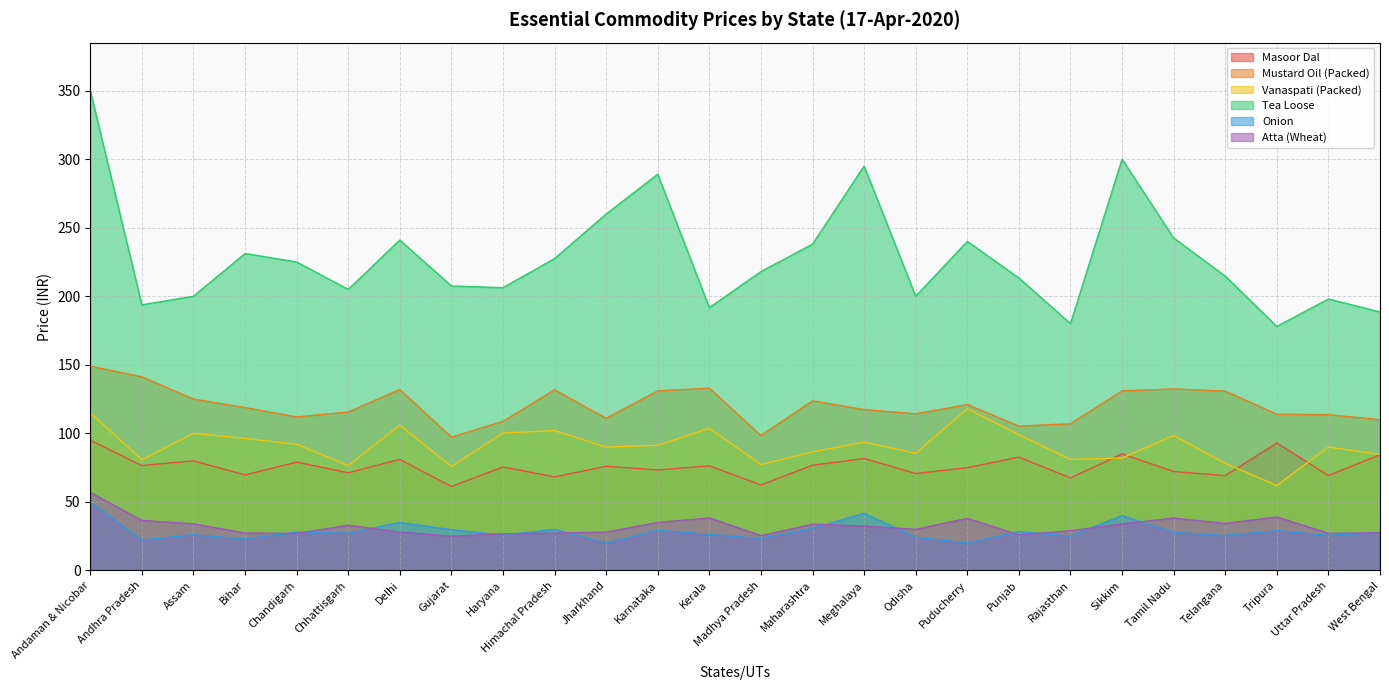

True or false: Mustard Oil (Packed) has a value of 39.8 at Bihar.

False